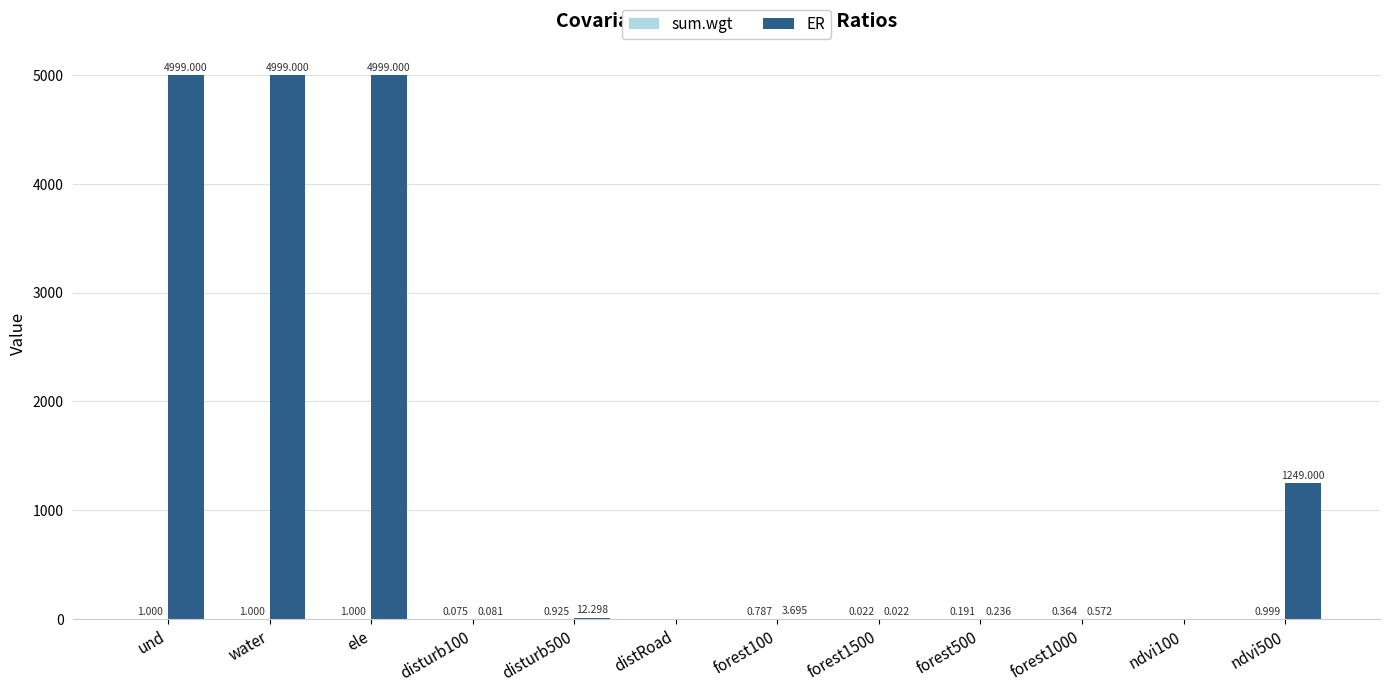

Which series has the largest total across all categories?

ER